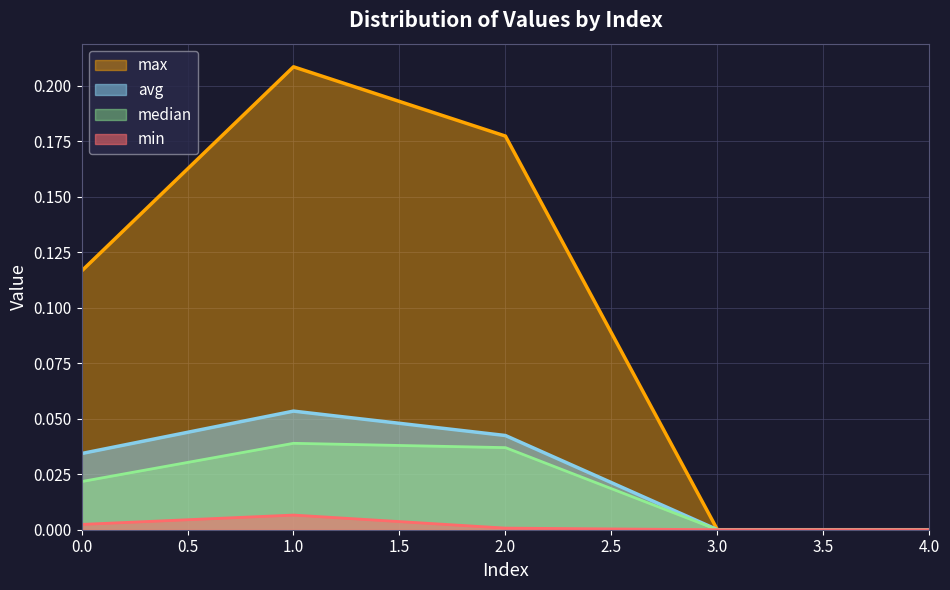

At which category is the sum across all series the highest?

1.0